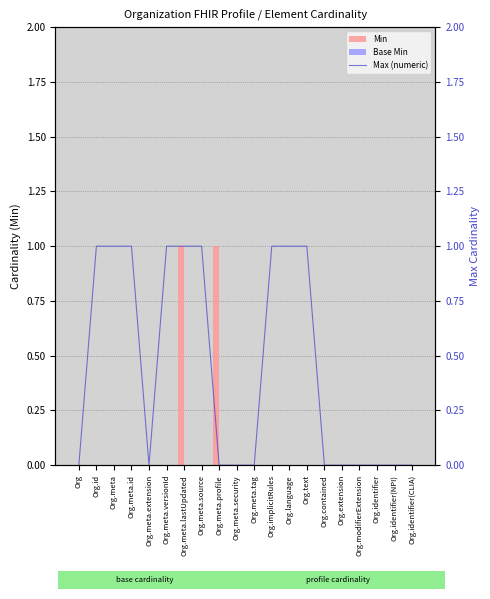

List the series in order of their overall mean, lowest first.

Base Min, Min, Max (numeric)